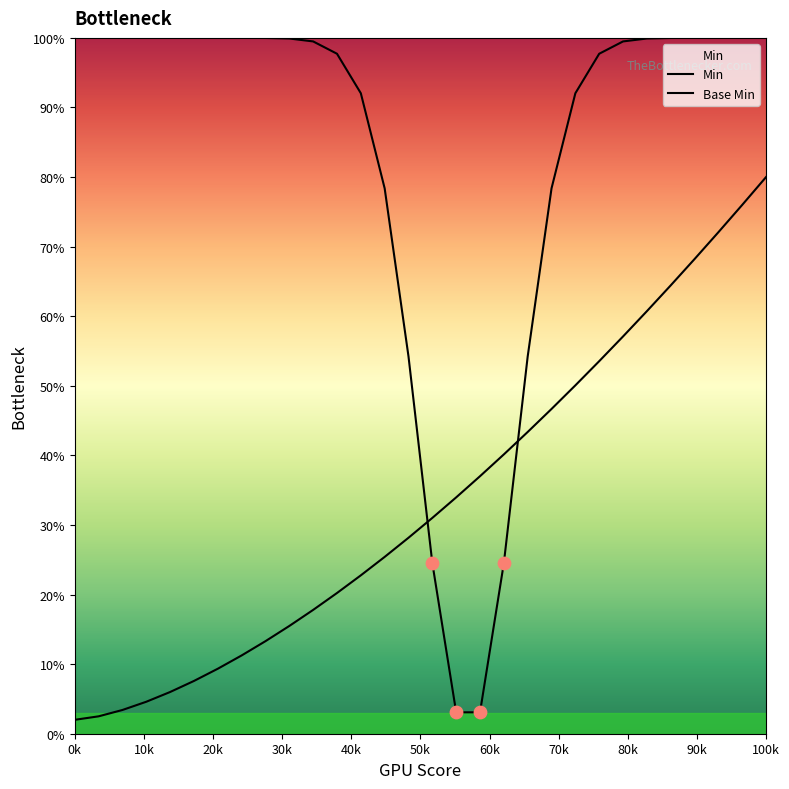

At which category is the sum across all series the highest?

100k